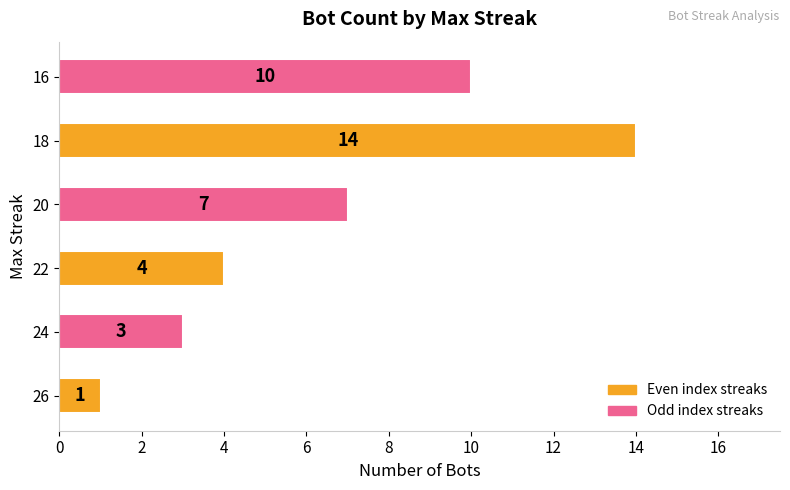

What is the smallest value displayed?

1